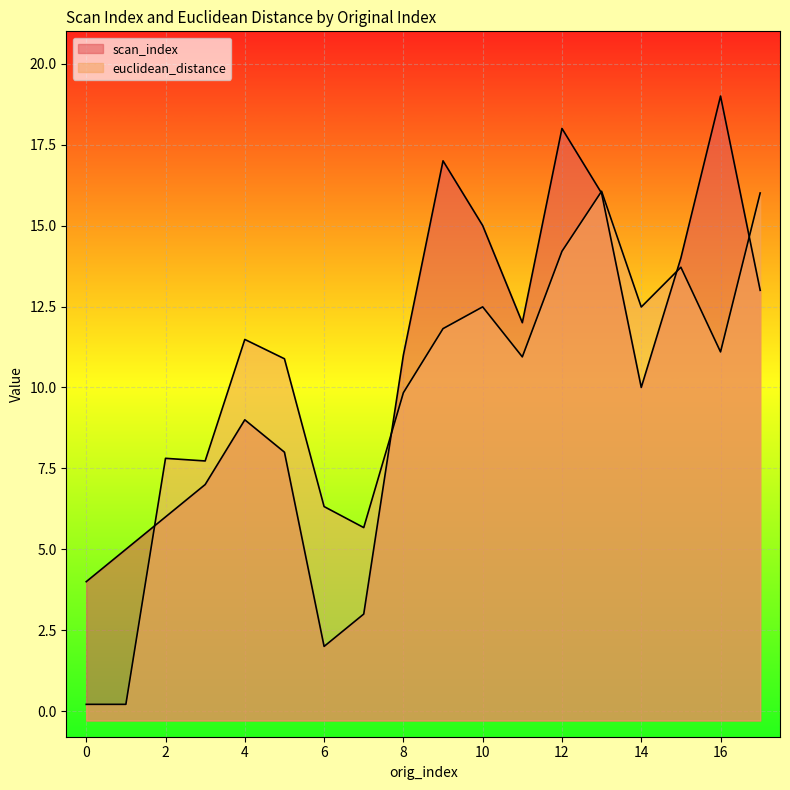

Reading left to right, transcribe all the data shown in this chart.

scan_index: 0=4.0	1=5.0	2=6.0	3=7.0	4=9.0	5=8.0	6=2.0	7=3.0	8=11.0	9=17.0	10=15.0	11=12.0	12=18.0	13=16.0	14=10.0	15=14.0	16=19.0	17=13.0
euclidean_distance: 0=0.2	1=0.2	2=7.8	3=7.7	4=11.5	5=10.9	6=6.3	7=5.7	8=9.8	9=11.8	10=12.5	11=10.9	12=14.2	13=16.1	14=12.5	15=13.7	16=11.1	17=16.0